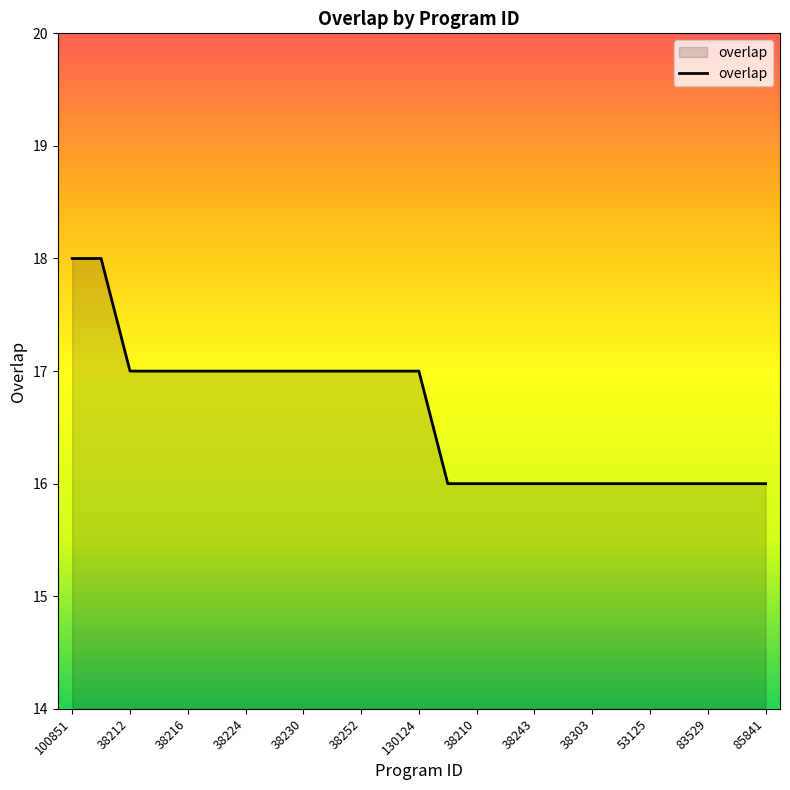

What is the maximum value shown in the chart?

18